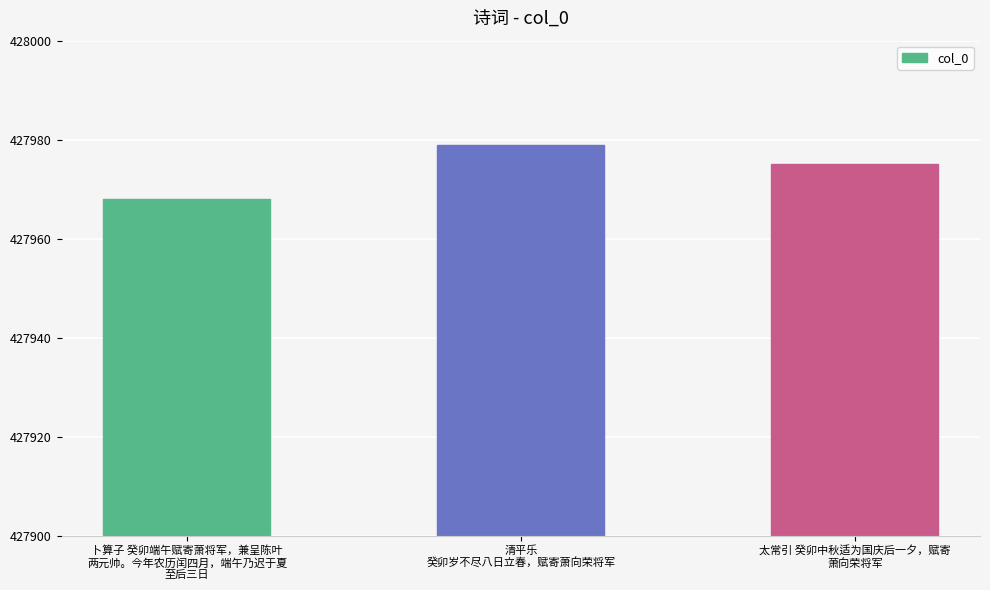

Read the value at 清平乐
癸卯岁不尽八日立春，赋寄萧向荣将军.

427979